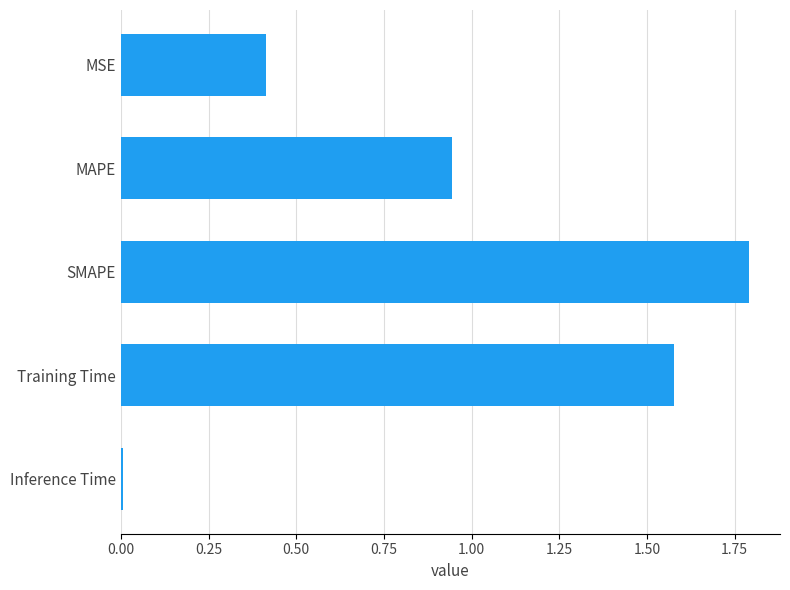

Rank the categories by value from lowest to highest.

Inference Time, MSE, MAPE, Training Time, SMAPE